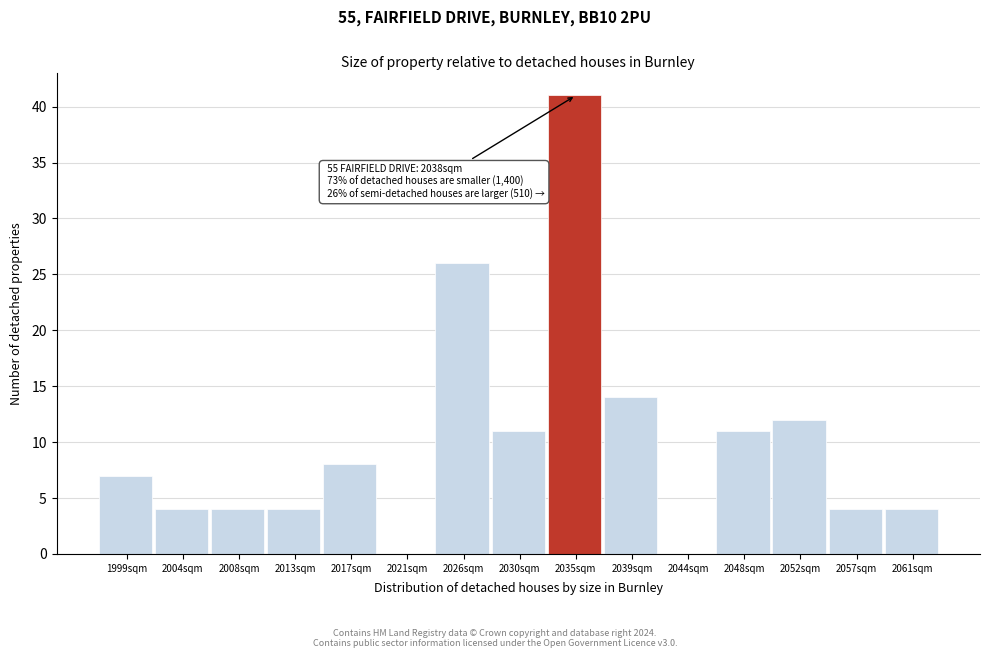

Reading right to left, transcribe all the data shown in this chart.

2061sqm=4	2057sqm=4	2052sqm=12	2048sqm=11	2044sqm=0	2039sqm=14	2035sqm=41	2030sqm=11	2026sqm=26	2021sqm=0	2017sqm=8	2013sqm=4	2008sqm=4	2004sqm=4	1999sqm=7